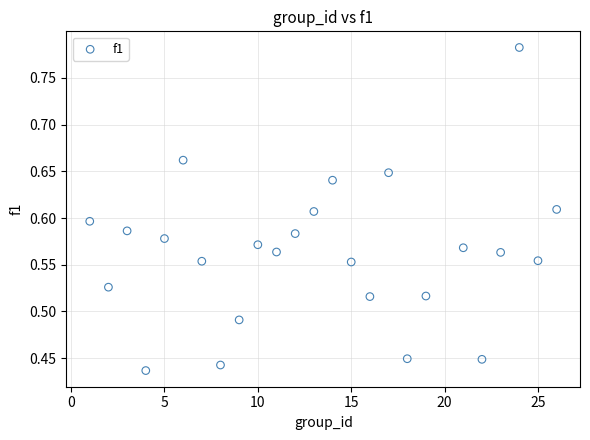

What is the range of Y values (max minus min)?

0.3